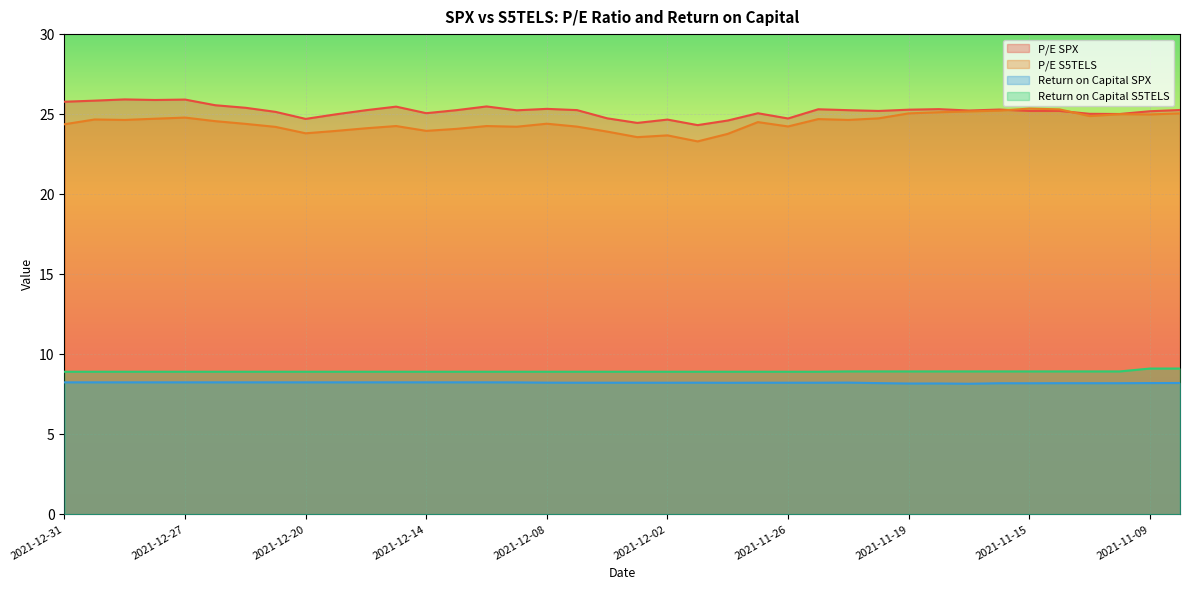

Which has a higher value, 2021-12-21 or 2021-12-20?

2021-12-21